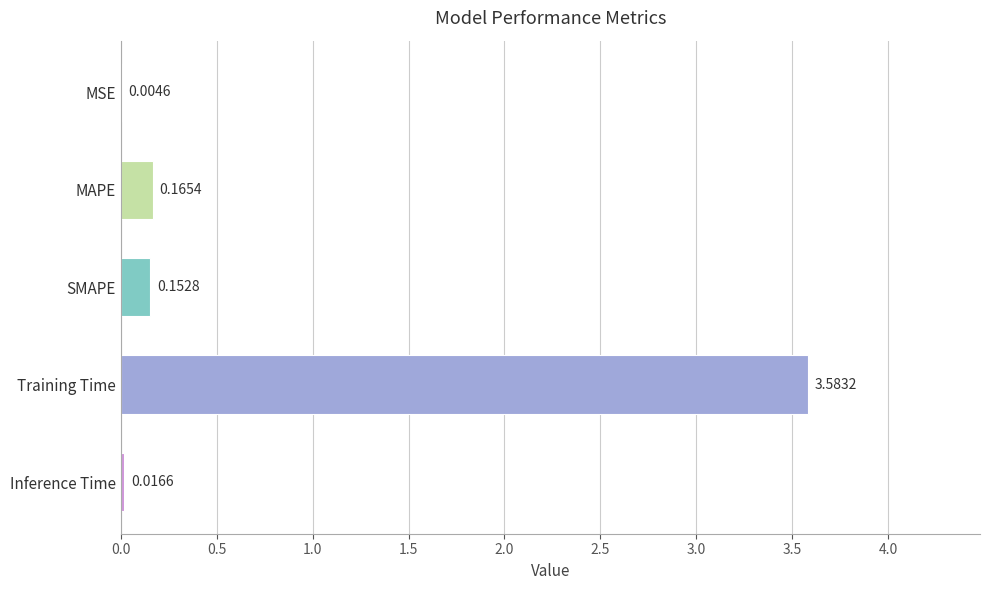

What is the change in value from MAPE to Training Time?

+3.4